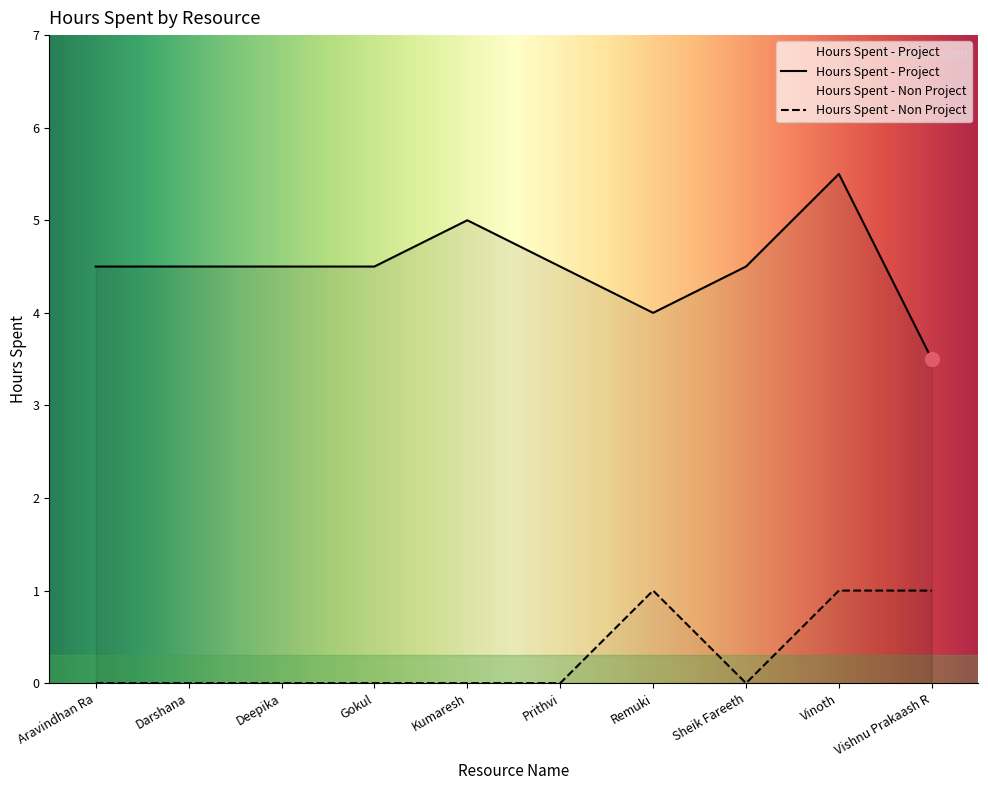

Between Darshana and Vinoth, which is larger?

Vinoth